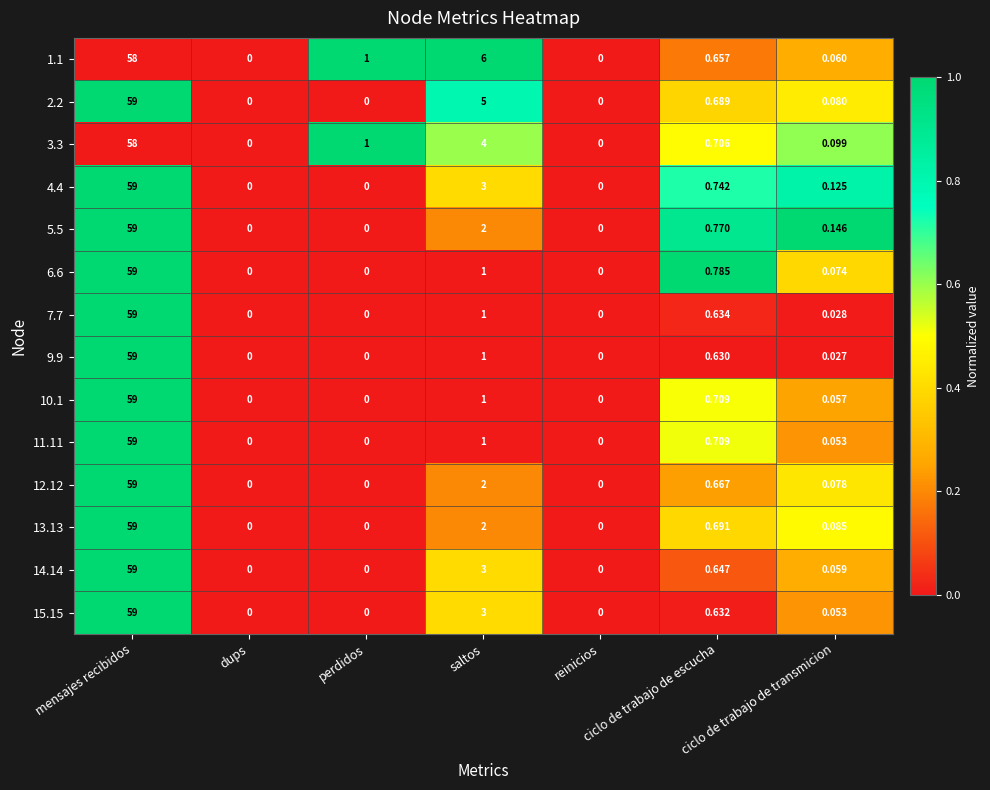

At which category does the chart reach its peak across all series?

mensajes recibidos